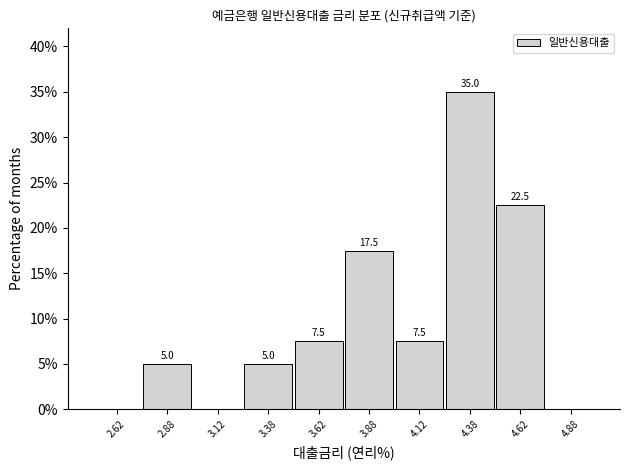

Which range on the x-axis has the tallest bar?

4.25 to 4.50